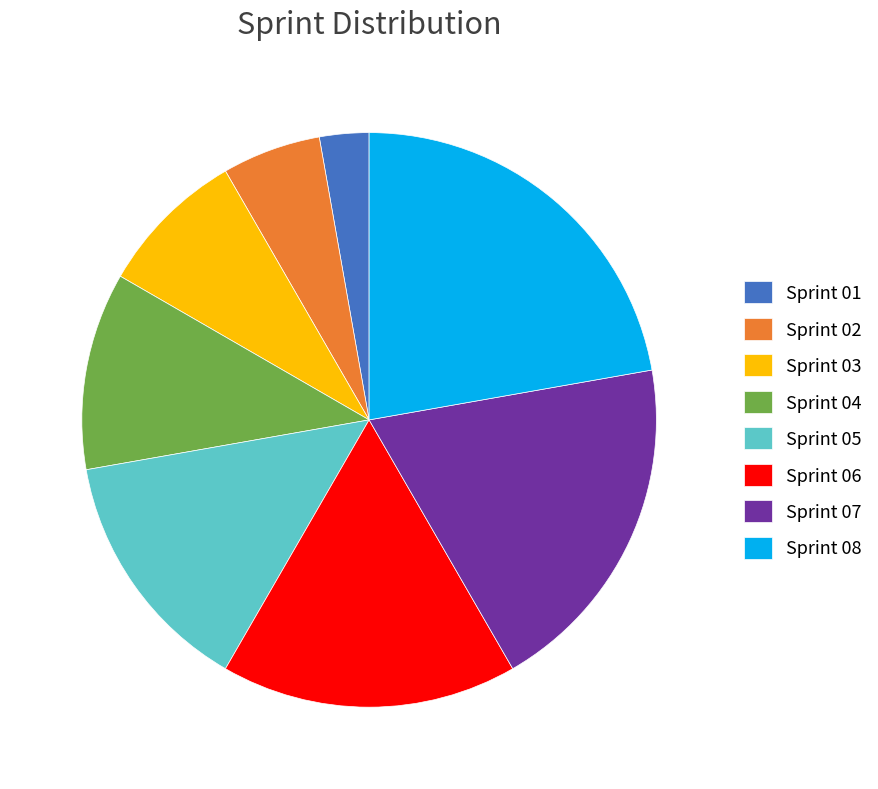

What is the ratio of the value at Sprint 07 to the value at Sprint 08?

0.9